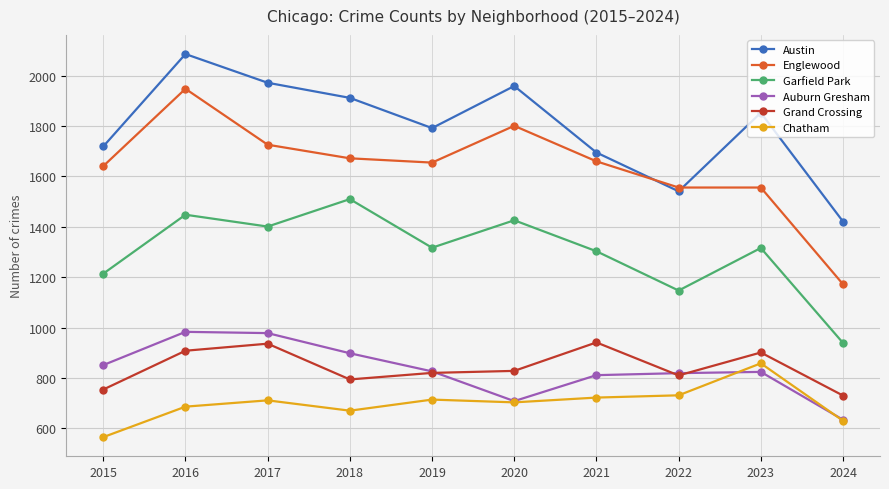

How many interior local peaks does the Garfield Park series have?

4